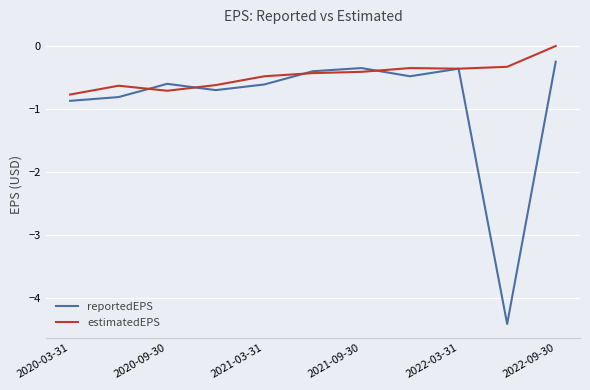

Which series has the largest range (max minus min)?

reportedEPS